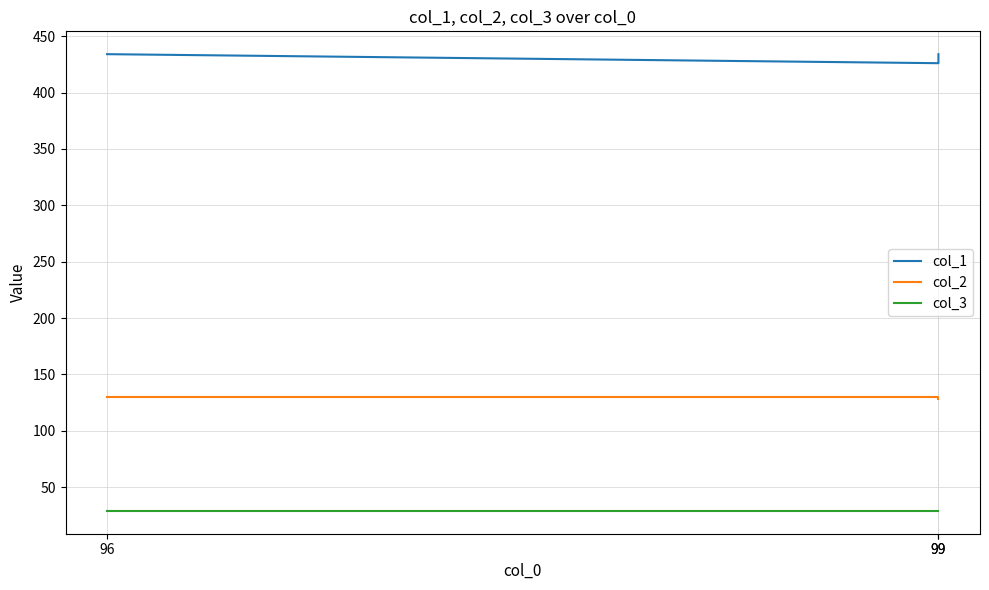

Reading left to right, what are all the values shown in this chart?

col_1: 434	426	434
col_2: 130	130	128
col_3: 29	29	29